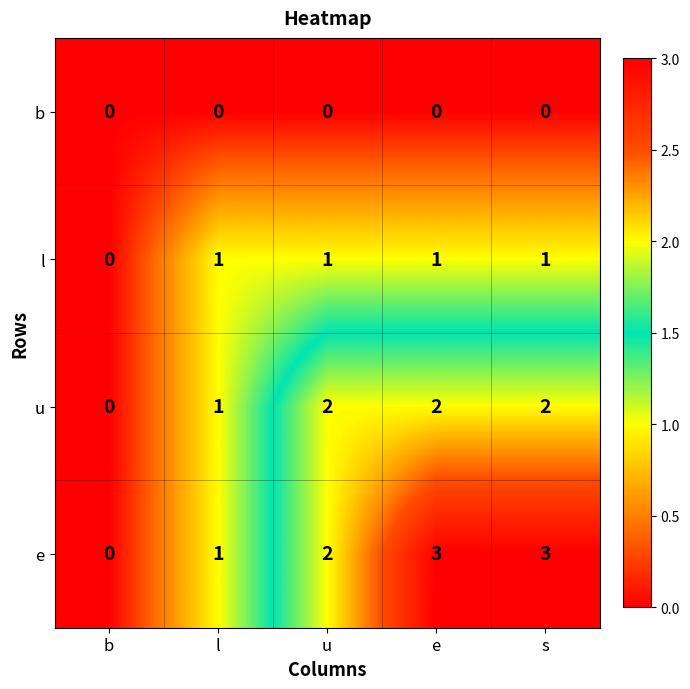

True or false: l has a value of 1 at l.

True